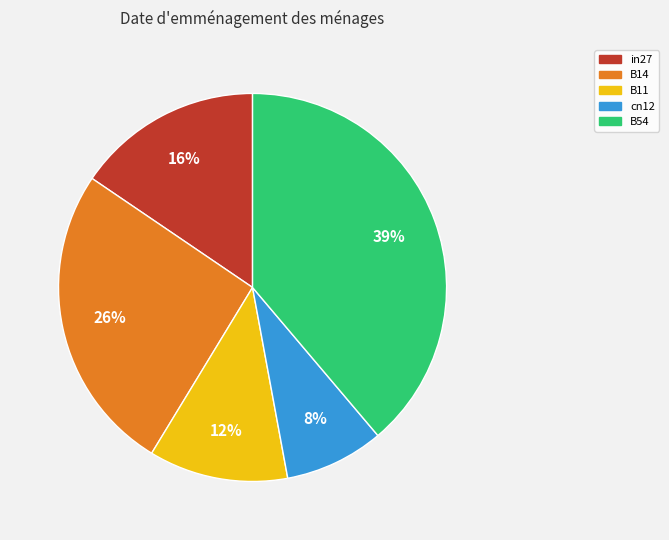

The B54 slice represents 29% of the pie. True or false?

False